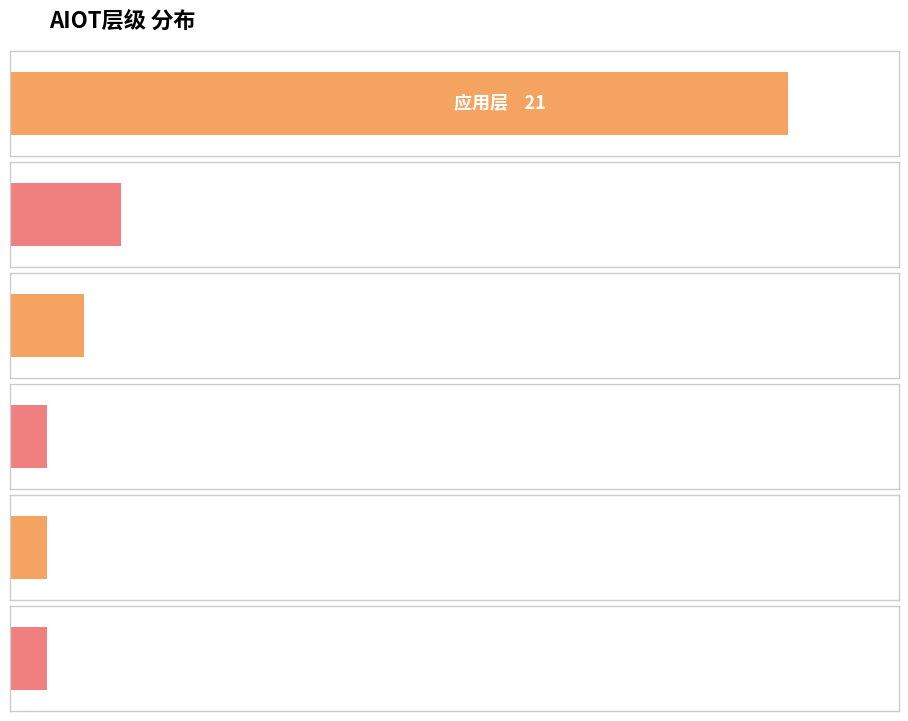

Reading left to right, what are all the values shown in this chart?

应用层=21	终端层=3	计算平台层=2	通信层=1	通信/应用层=1	终端/应用层=1